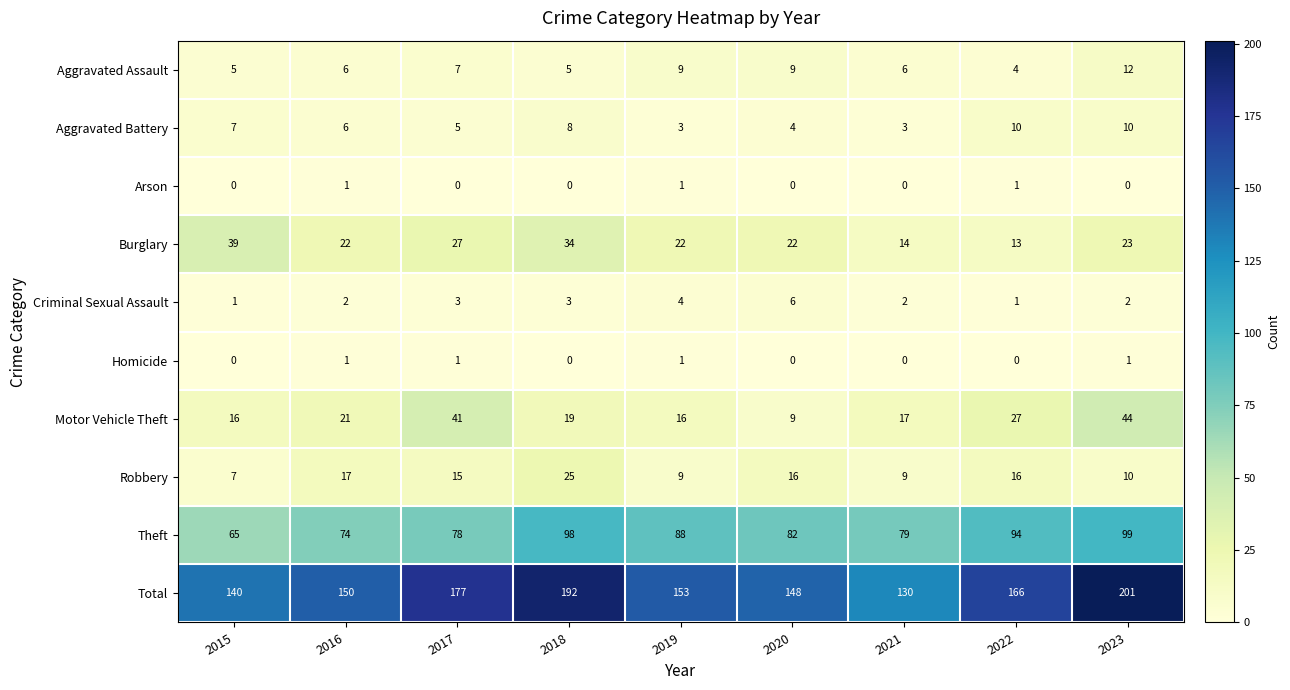

What is the maximum value shown in the chart?

201